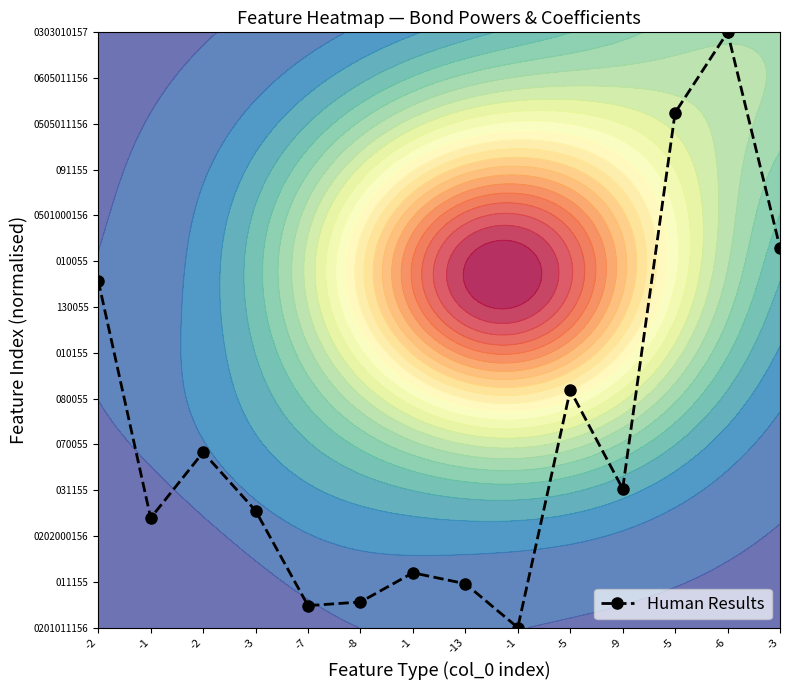

Reading right to left, transcribe all the data shown in this chart.

8.3	13.0	11.2	3.0	5.2	0.0	1.0	1.2	0.6	0.5	2.6	3.8	2.4	7.6